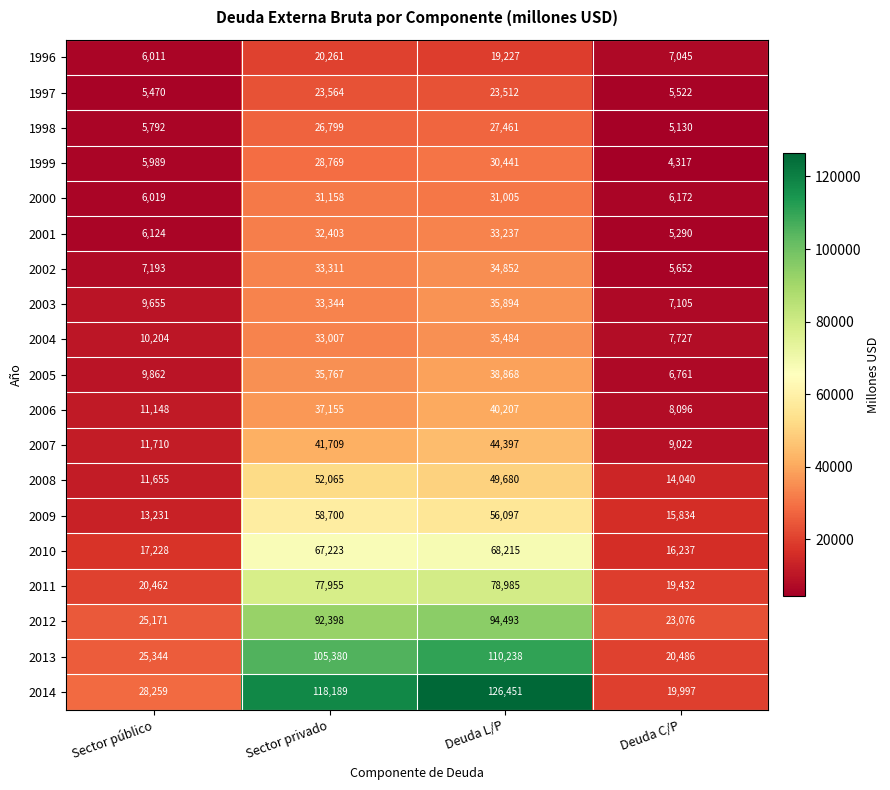

At how many categories does at least one series exceed 78053?

2